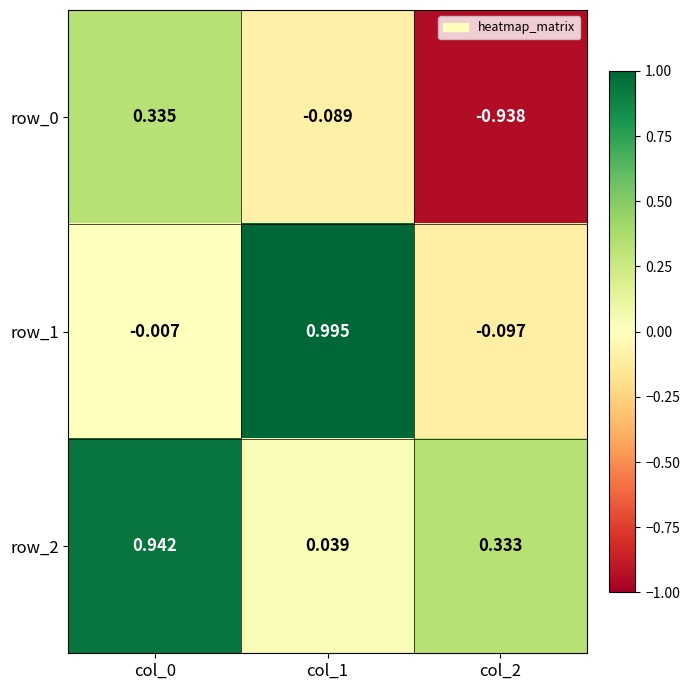

Is the value of row_1 at col_2 greater than the value of row_2 at col_2?

No